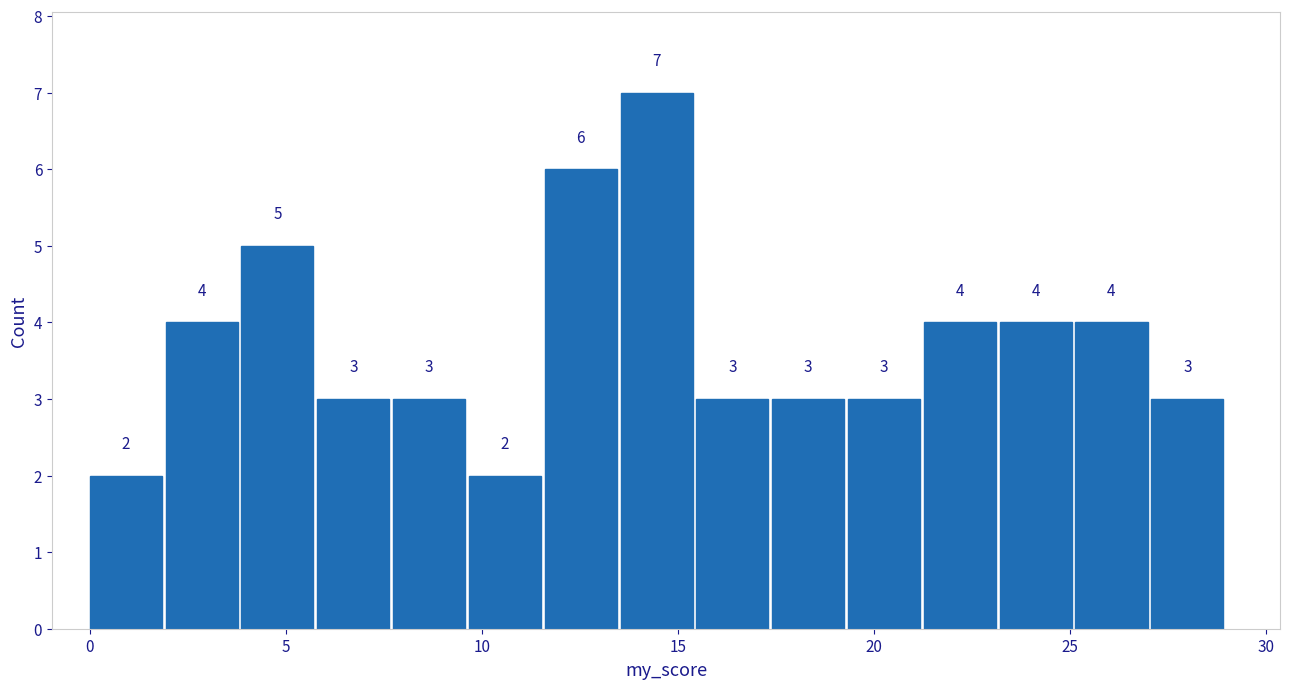

Read against the x-axis, roughly where is the centre of the tallest bar?

14.5